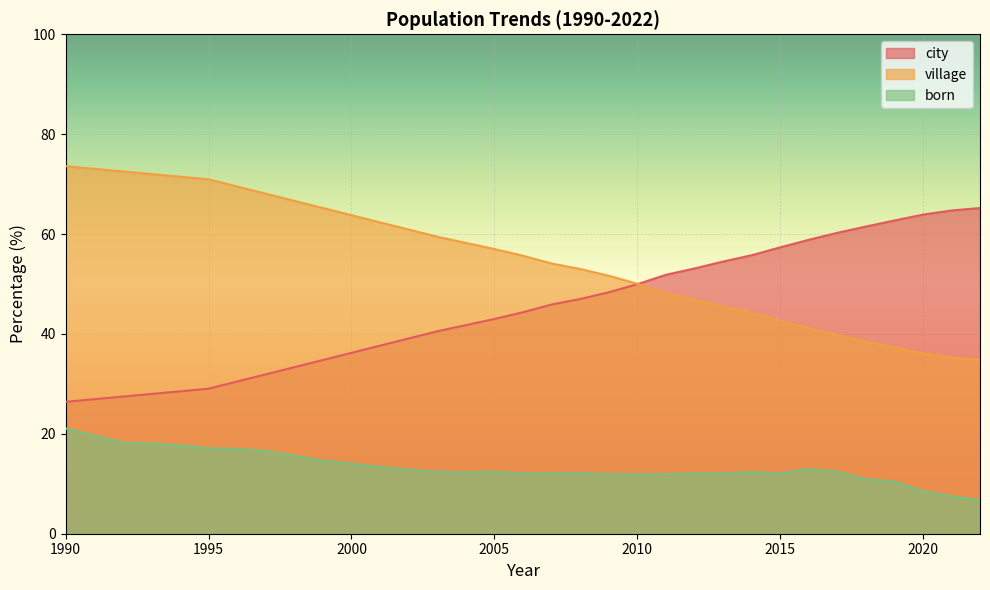

Which category has the highest value in the born series?

1990